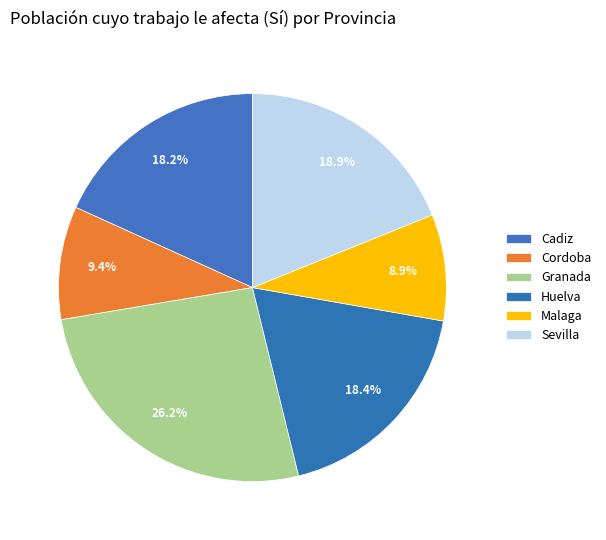

To the nearest percent, what is the difference between the largest and smallest slice percentages?

17%